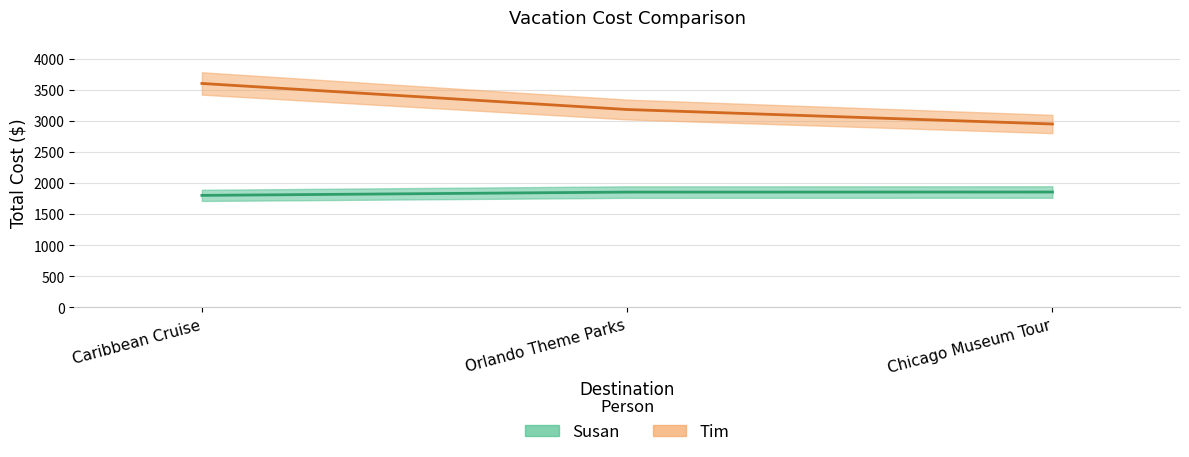

How many values in the Susan series exceed 1853?

1